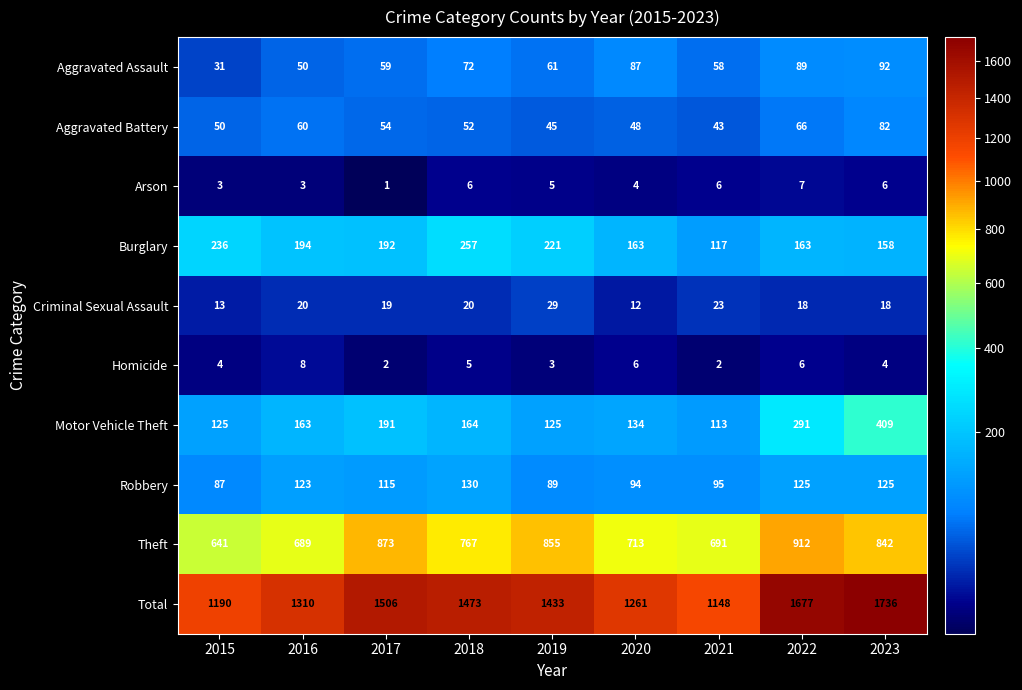

The Robbery series shows 95 at 2021. True or false?

True